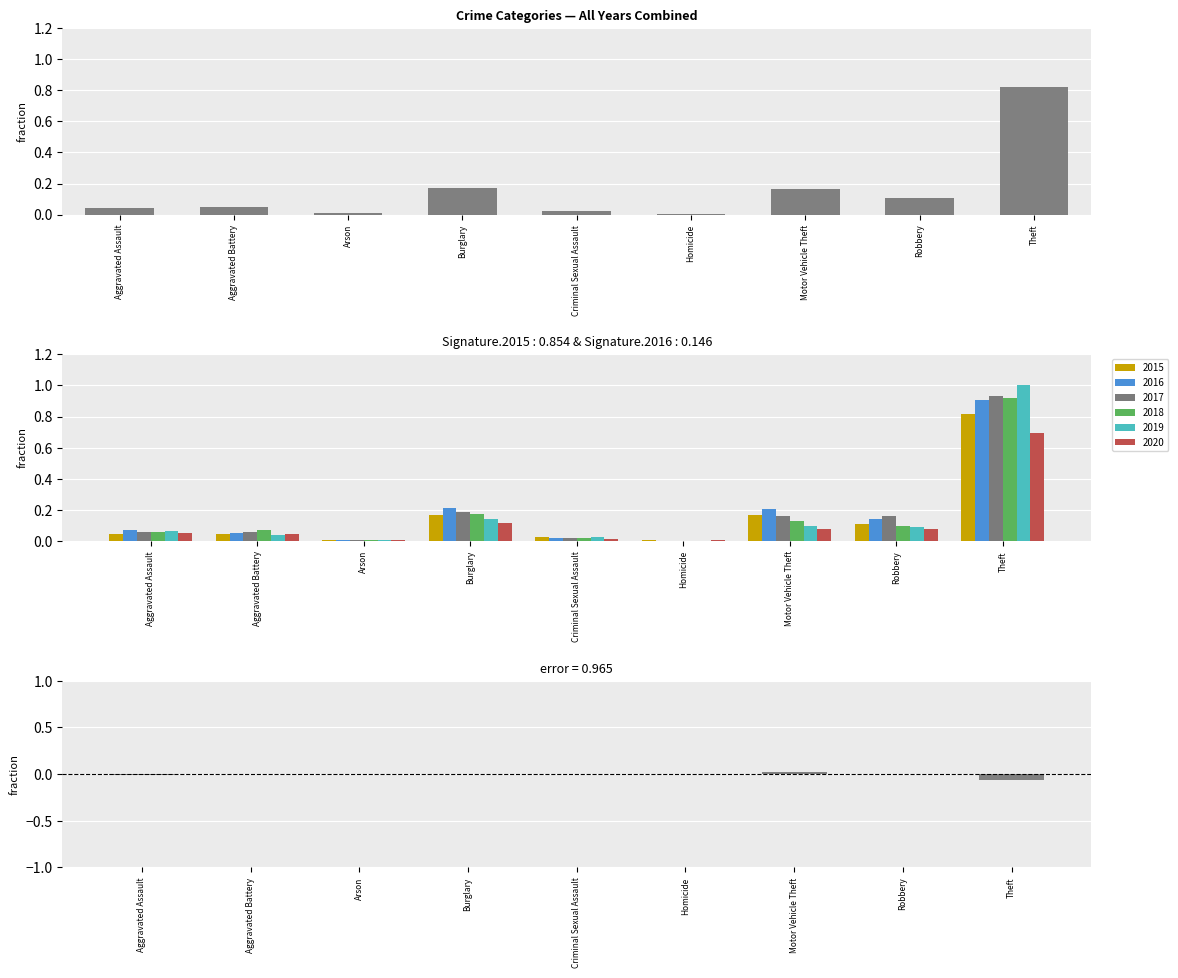

How many values are below 0?

4